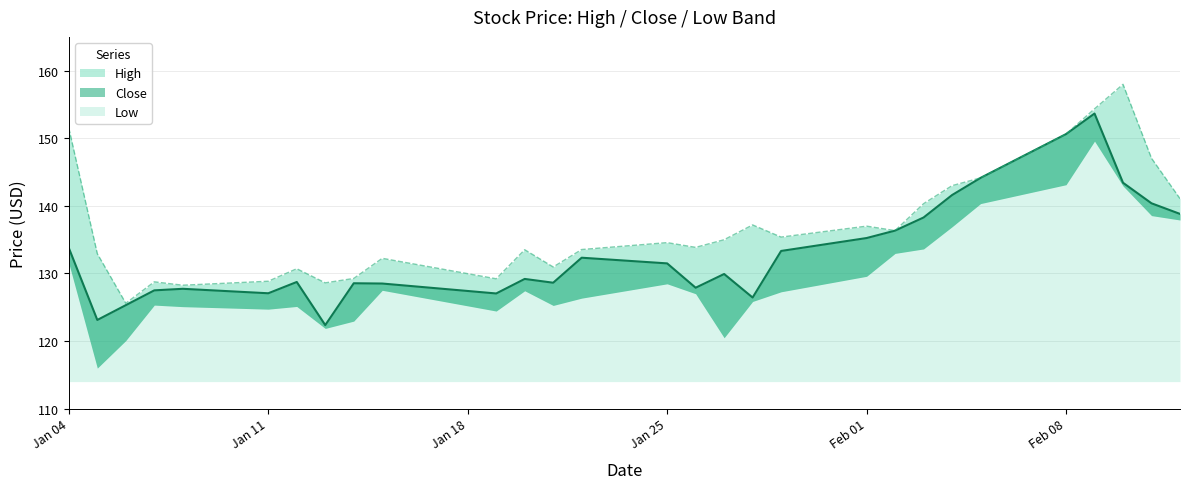

What is the sum of the Close values at 2021-01-08 and 2021-01-25?

259.2